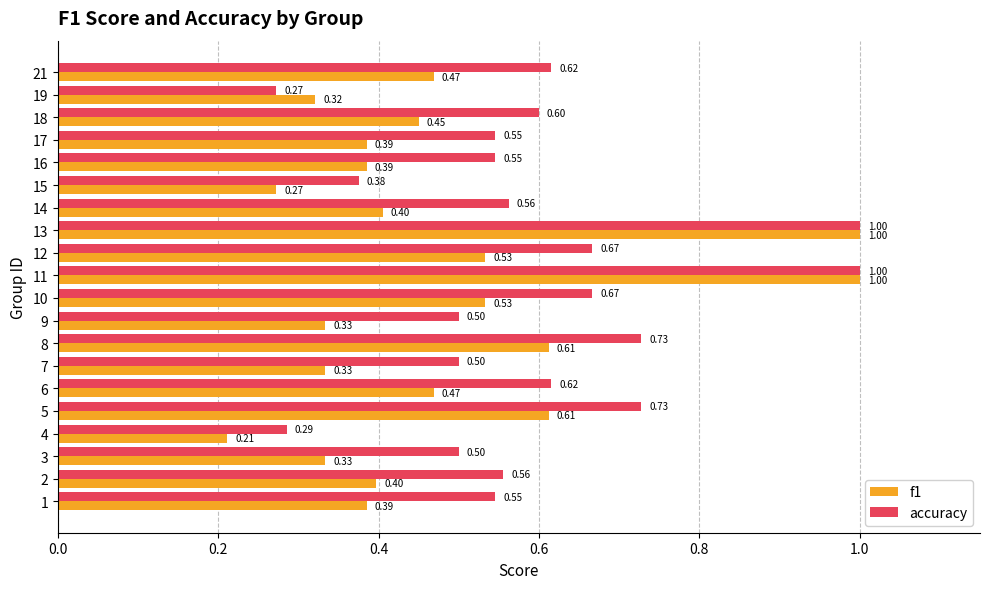

Which series has the largest total across all categories?

accuracy